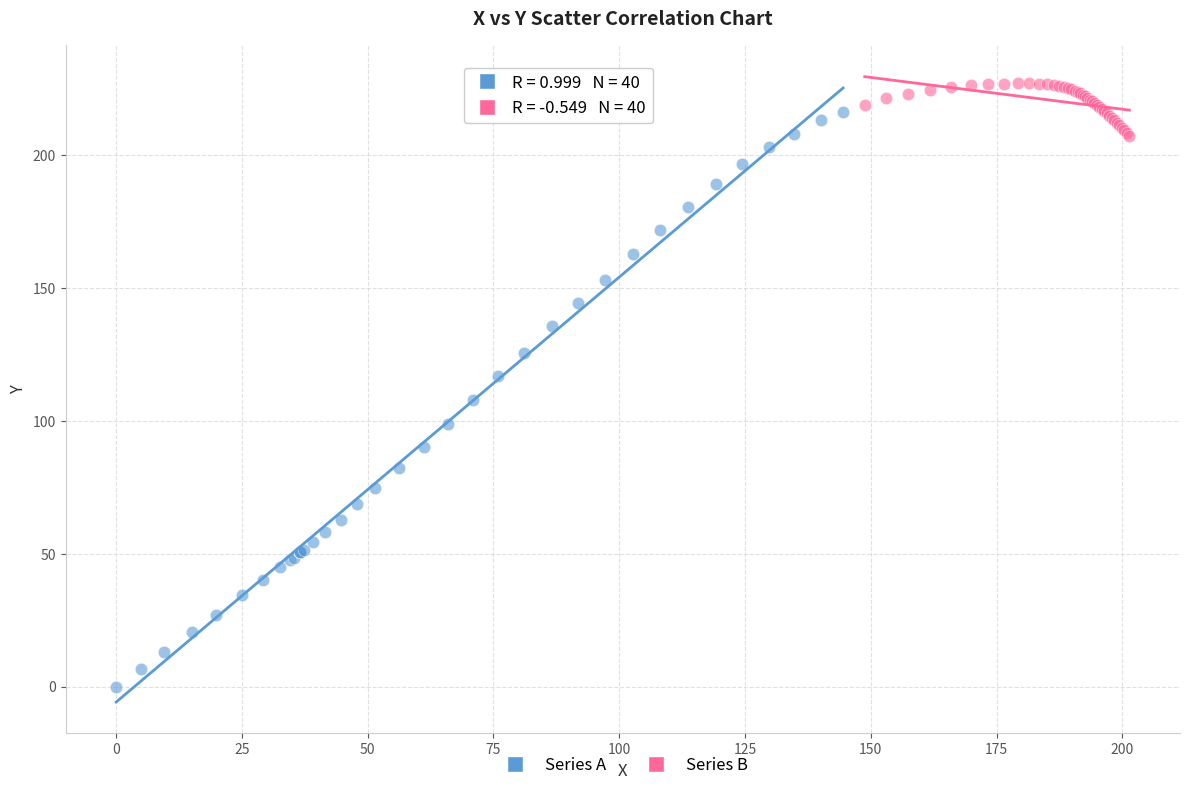

Which series contains the lowest Y value?

Series A